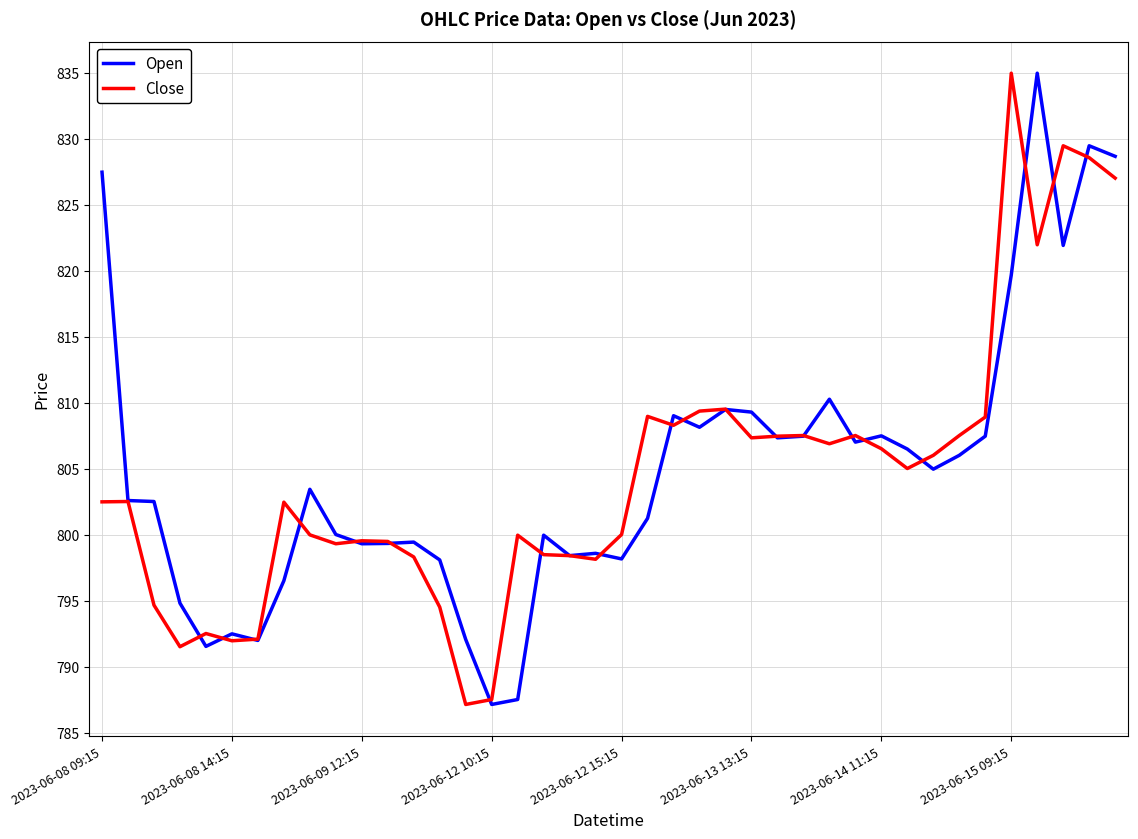

What is the minimum value for Open?

787.1